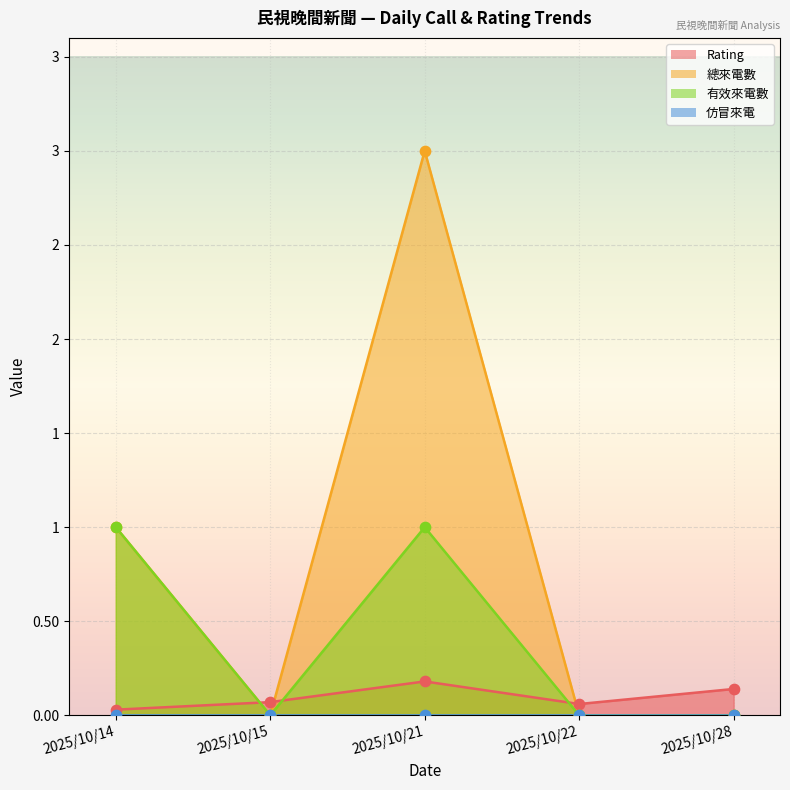

Which series reaches the minimum Y coordinate?

總來電數